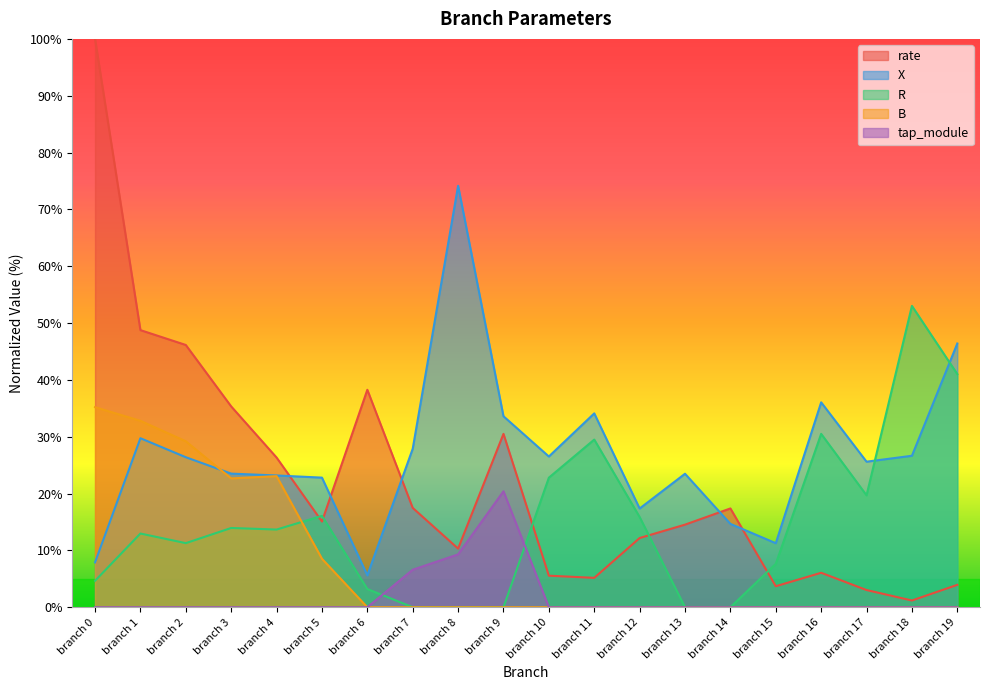

At which category does tap_module reach its first local peak?

branch 9